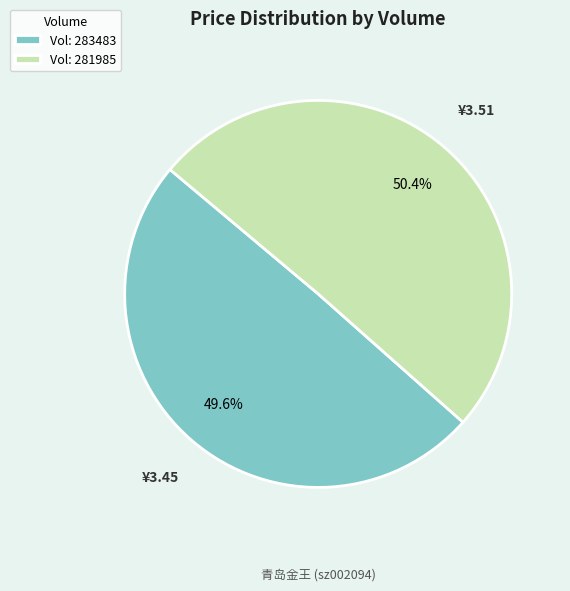

Do Vol: 283483 and Vol: 281985 together represent more than half of the pie?

Yes